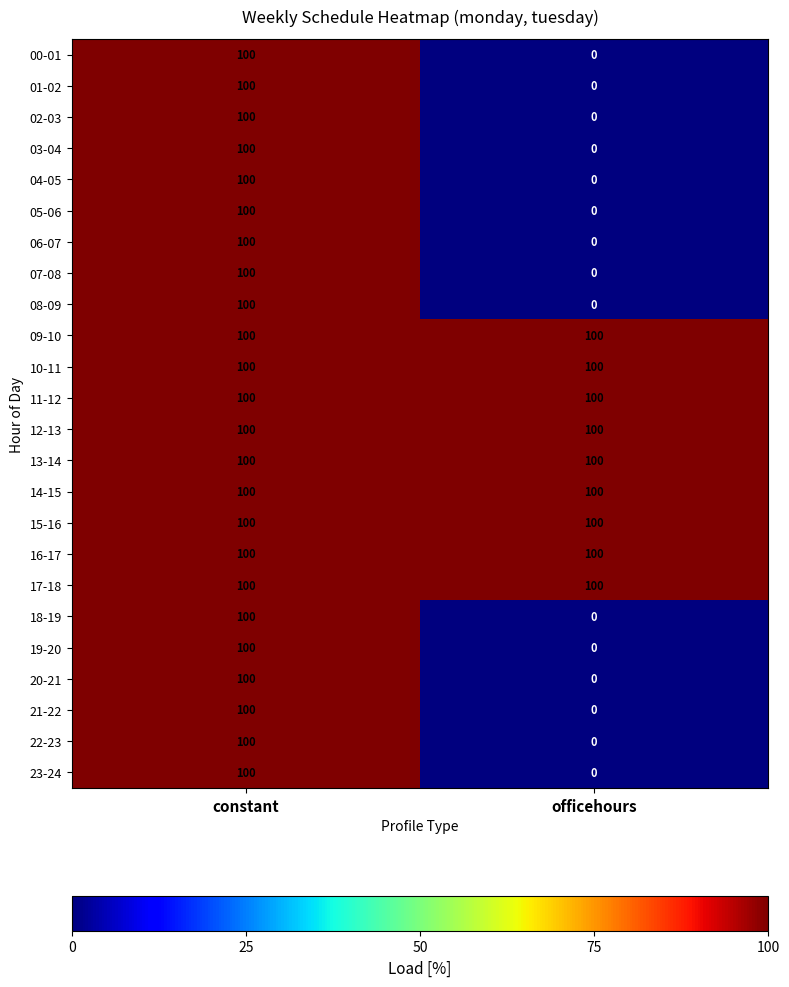

What is the sum of the 23-24 values at constant and officehours?

100